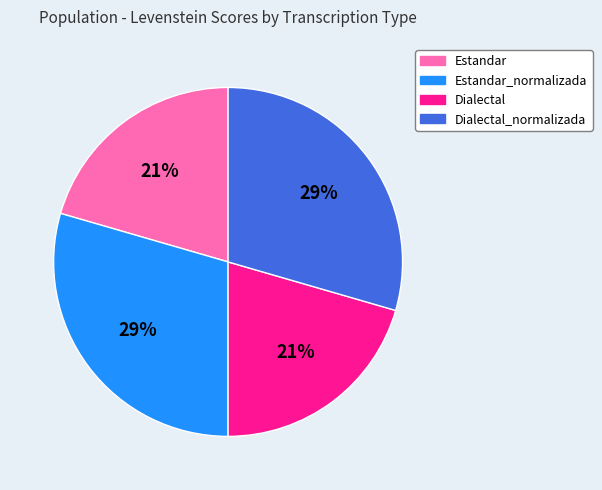

Is it true that Dialectal_normalizada is 23% of the pie?

False